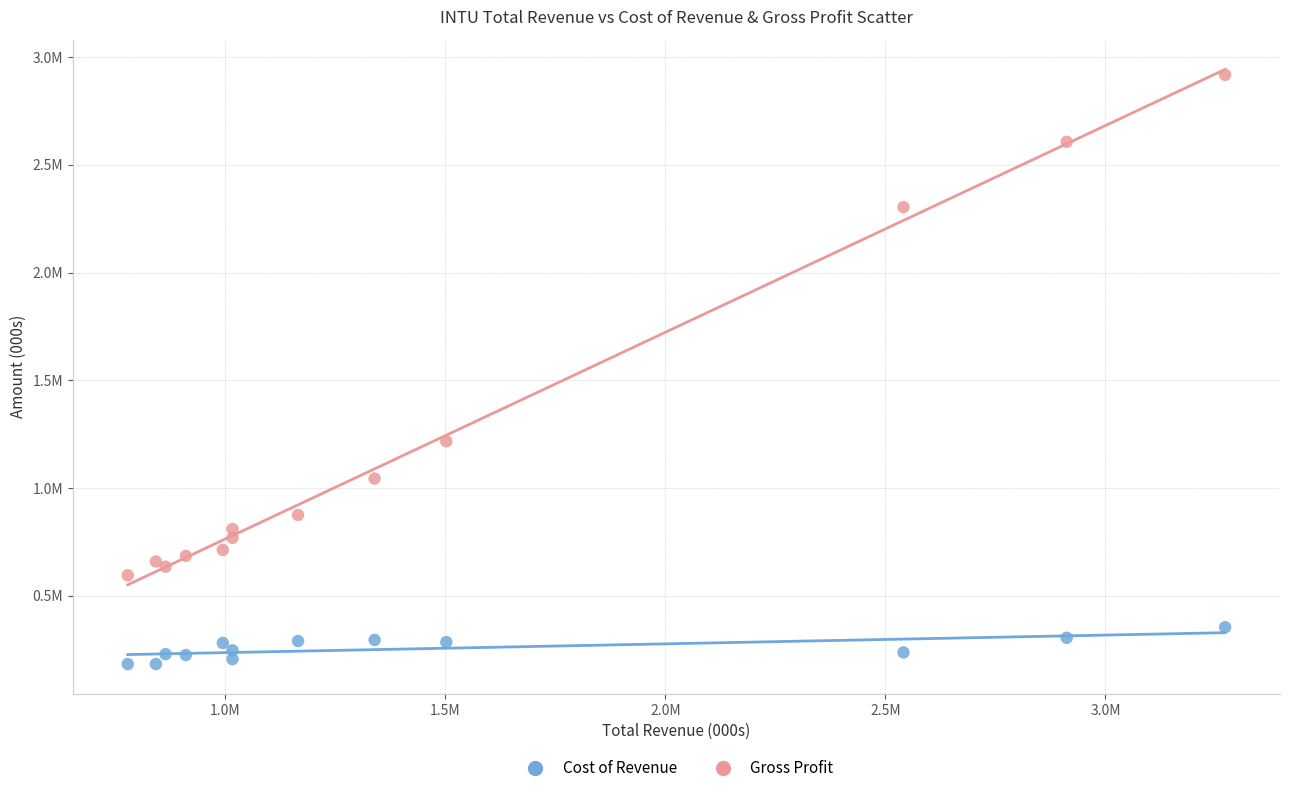

Which series contains the lowest Y value?

Cost of Revenue